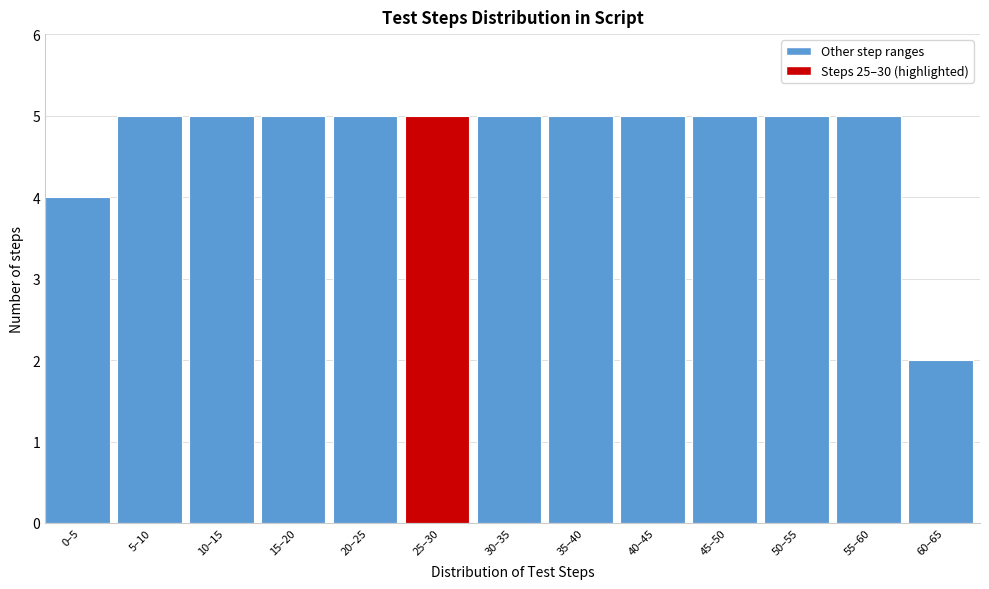

Reading left to right, transcribe all the data shown in this chart.

0–5=4	5–10=5	10–15=5	15–20=5	20–25=5	25–30=5	30–35=5	35–40=5	40–45=5	45–50=5	50–55=5	55–60=5	60–65=2